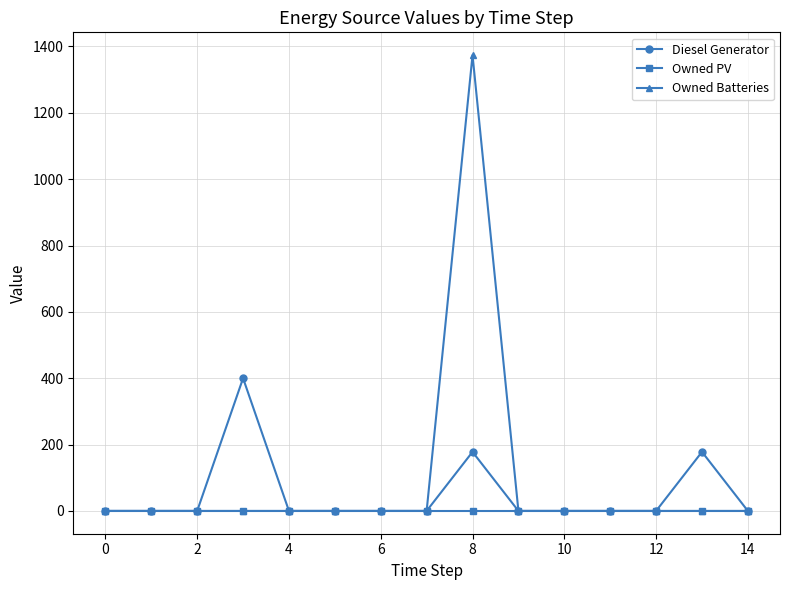

List the series in order of their peak value, highest first.

Owned Batteries, Diesel Generator, Owned PV